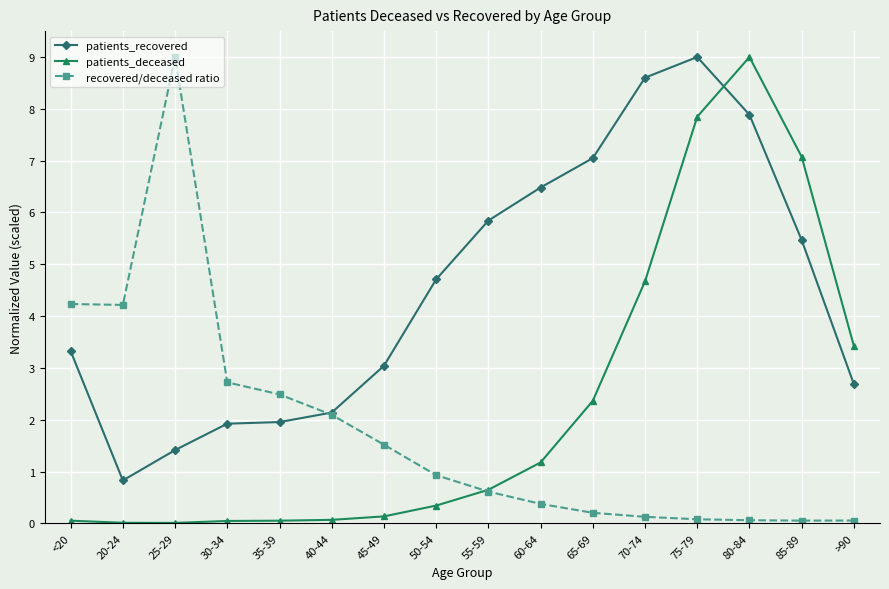

What is the label of the 3rd point from the left?

25-29